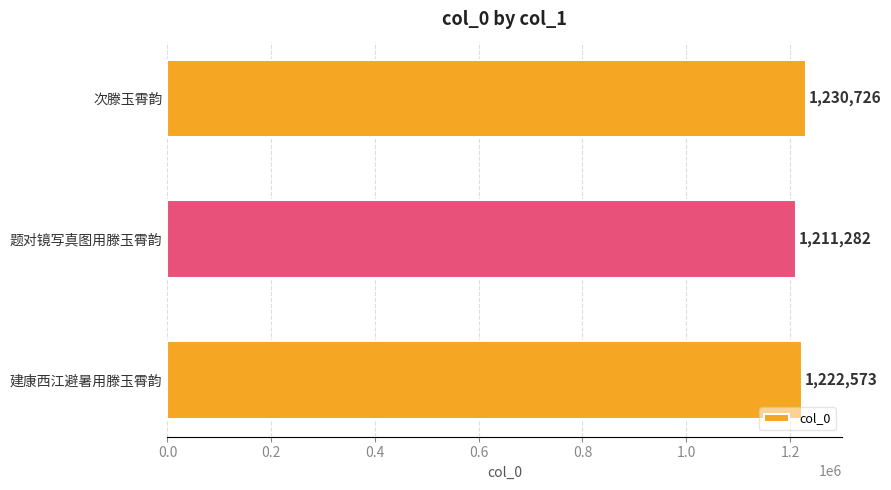

List the labels in order of value, smallest first.

题对镜写真图用滕玉霄韵, 建康西江避暑用滕玉霄韵, 次滕玉霄韵